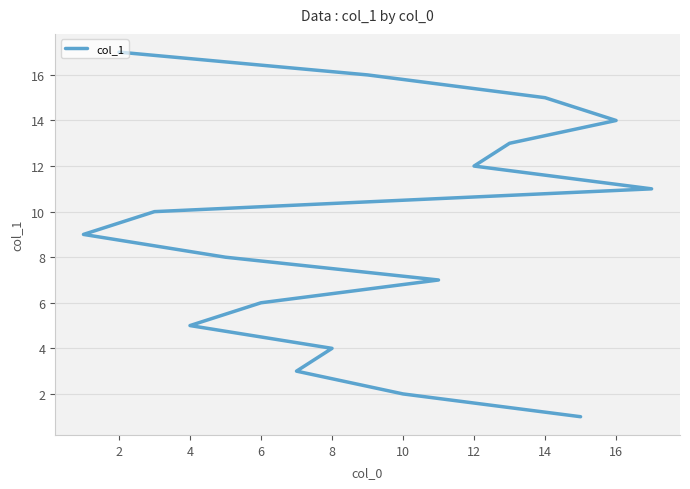

Approximately how many times larger is the value at 4 compared to 16?

0.4